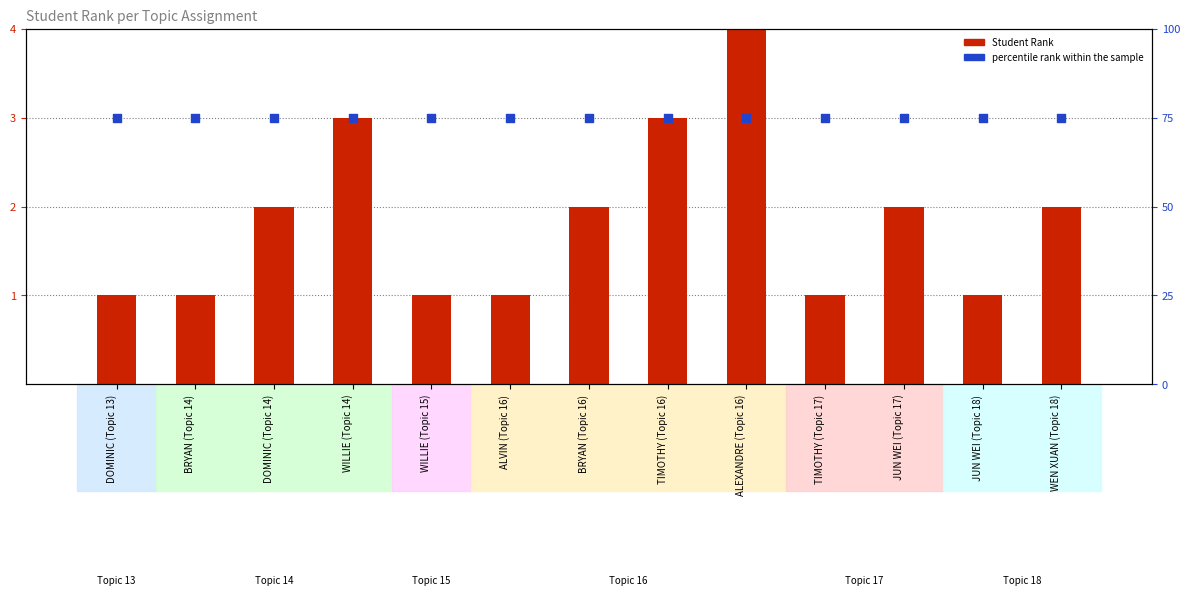

Which series reaches the minimum Y coordinate?

Student Rank